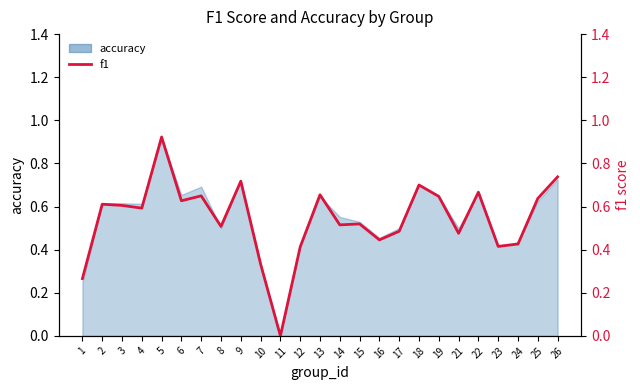

At which category does the data reach its first local valley?

4